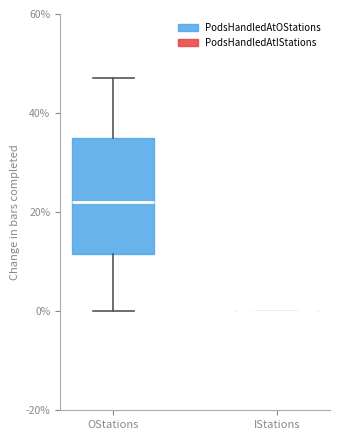

Comparing the boxes themselves (not the whiskers), which one is the tallest?

OStations